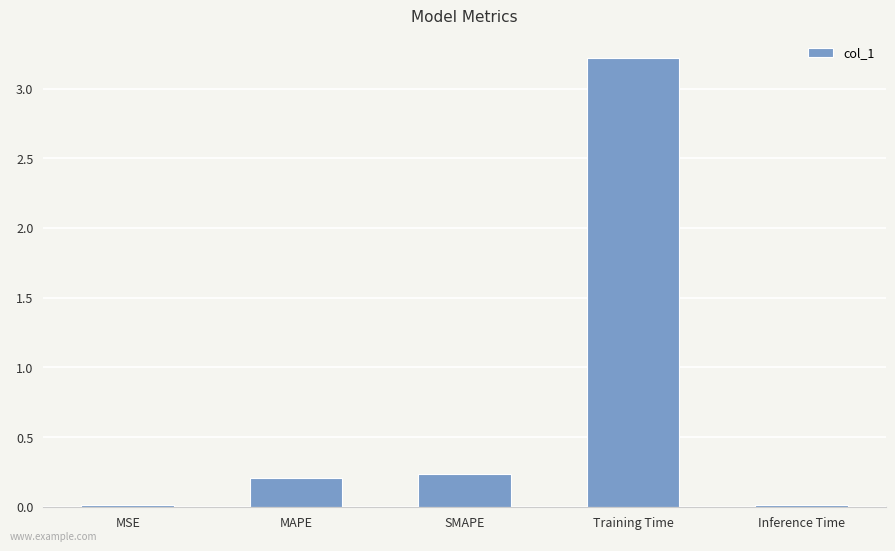

The value at MAPE is 0.1. True or false?

False